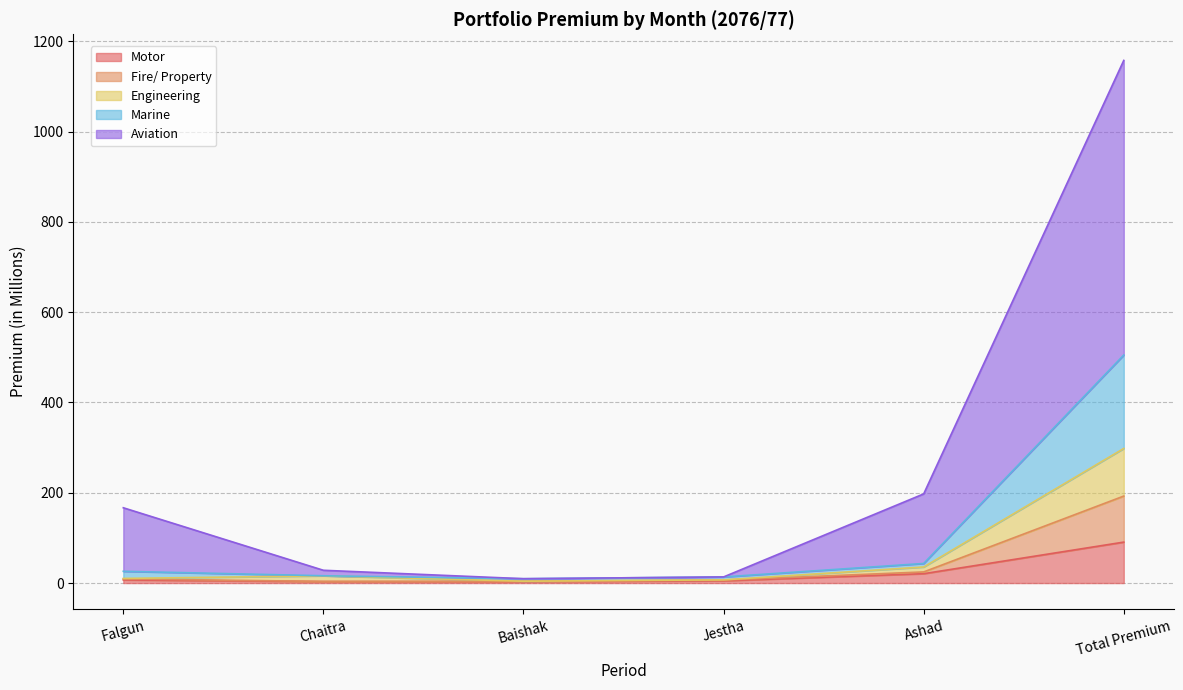

Where is Motor nearest to the value 46?

Ashad